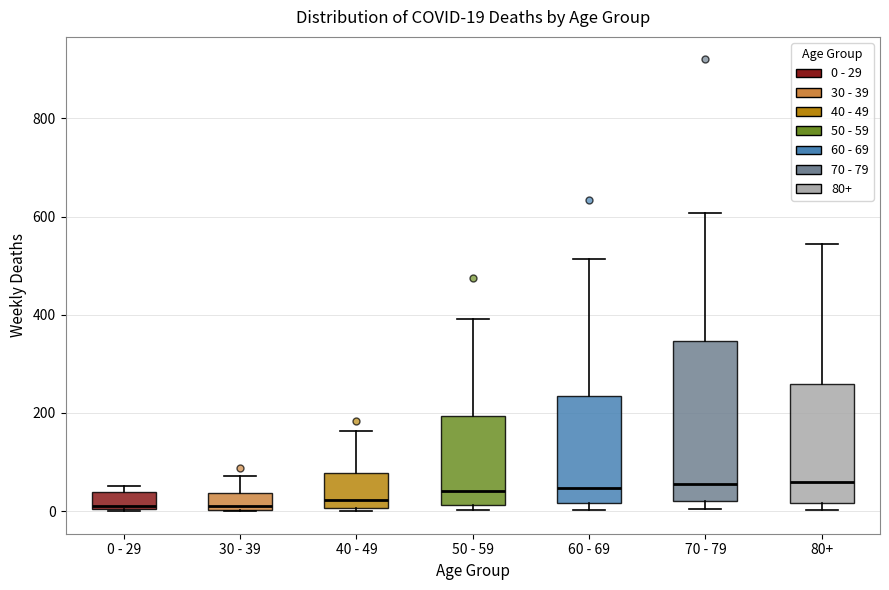

Which box is the tallest, from its lower edge to its upper edge?

70 - 79